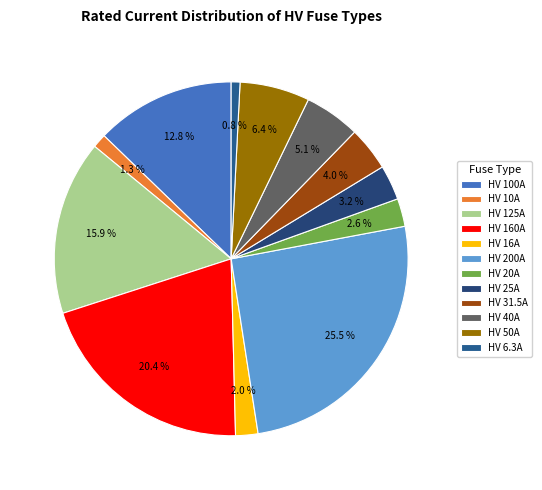

To the nearest percent, what is the difference between the HV 10A and HV 40A slice percentages?

4%